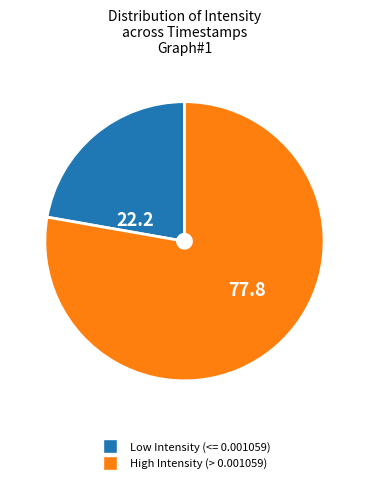

Is there any slice that represents more than half of the pie?

Yes